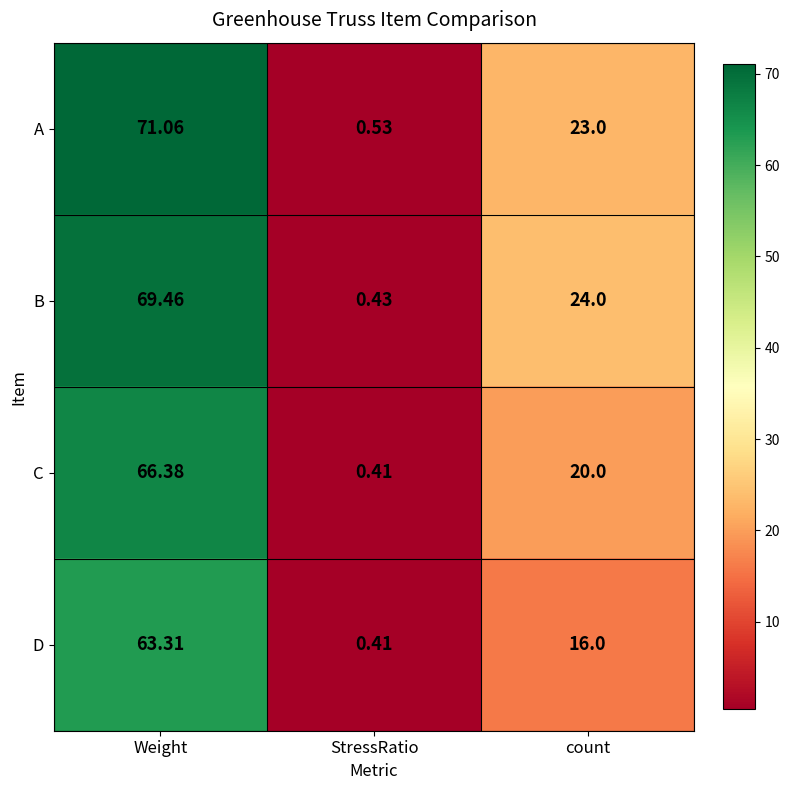

Between StressRatio and count, which series saw the biggest shift?

B